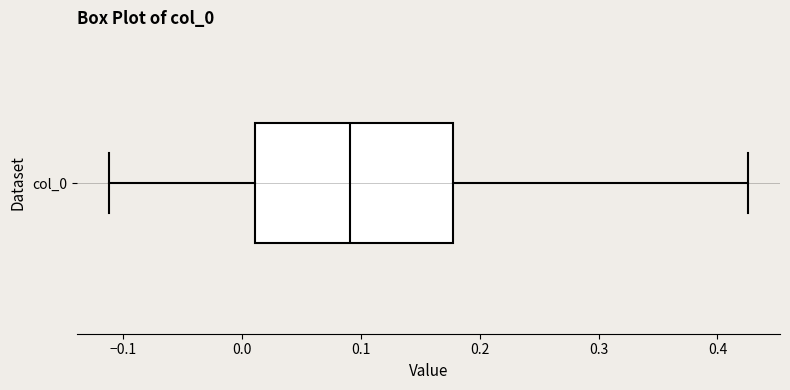

Where does the median line of the box for col_0 sit on the x-axis? The values are not printed on the chart, so give them approximately, as read against the axis.

0.09